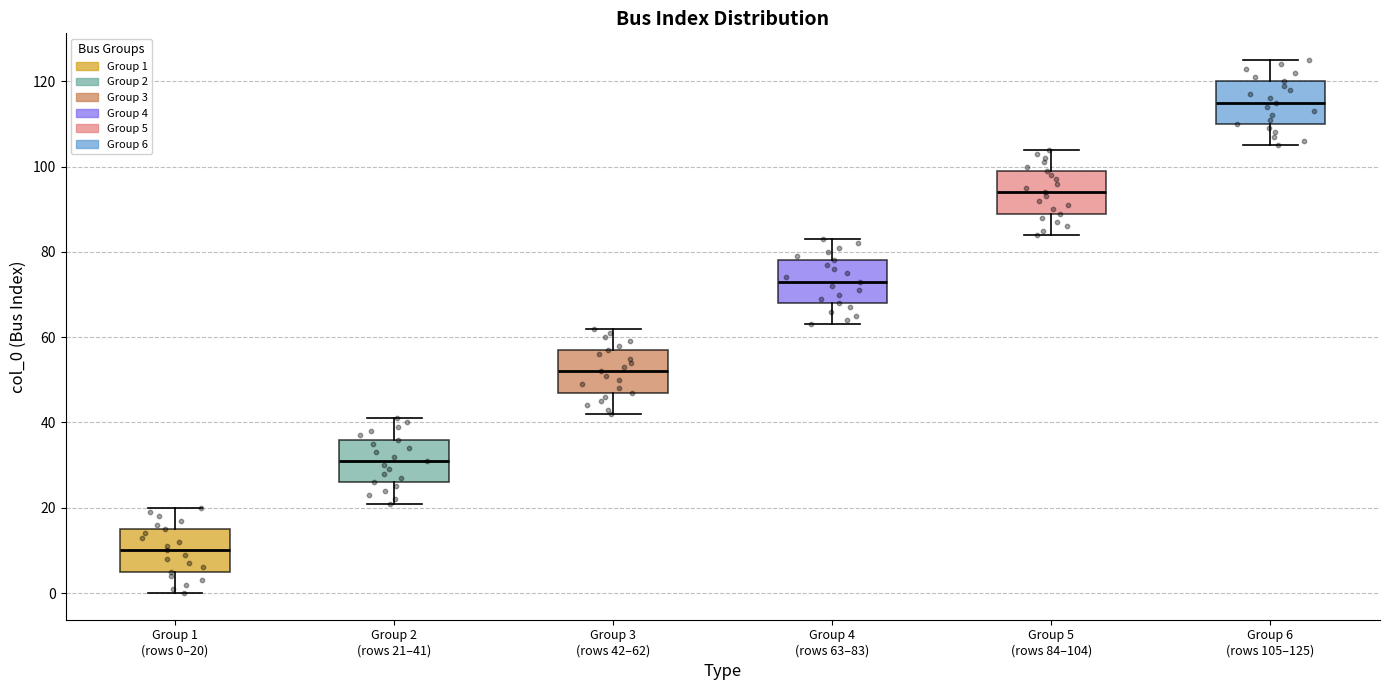

Reading left to right, transcribe this box plot: for each box, give where its median line is, the range the box spans, and where its two whiskers end, as read against the y-axis. The values are not printed on the chart, so give them approximately, as read against the axis.

Group 1 (rows 0–20): median 10, box 6 to 16, whiskers 0 to 20
Group 2 (rows 21–41): median 32, box 26 to 36, whiskers 22 to 42
Group 3 (rows 42–62): median 52, box 48 to 58, whiskers 42 to 62
Group 4 (rows 63–83): median 74, box 68 to 78, whiskers 64 to 84
Group 5 (rows 84–104): median 94, box 90 to 100, whiskers 84 to 104
Group 6 (rows 105–125): median 116, box 110 to 120, whiskers 106 to 126